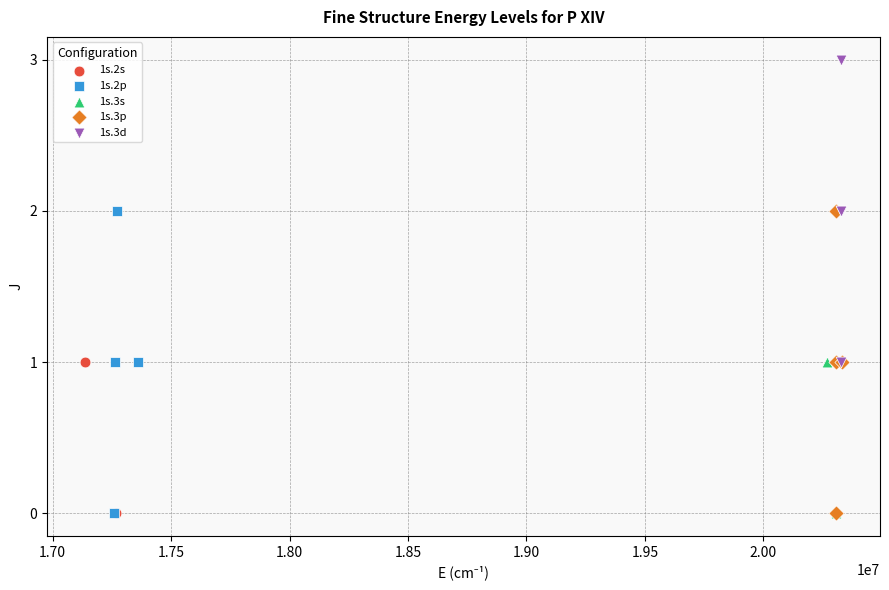

What are all the series names shown in the legend?

1s.2s, 1s.2p, 1s.3s, 1s.3p, 1s.3d